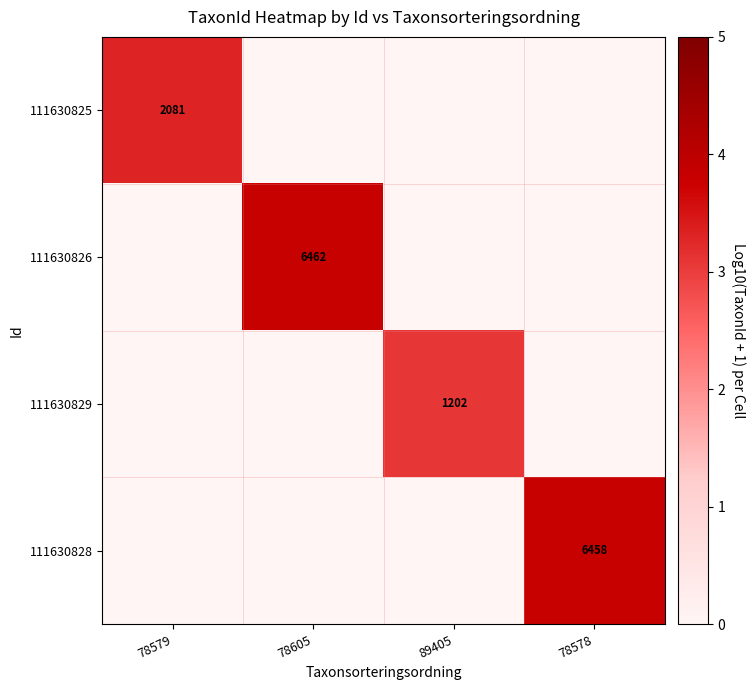

What is the spread (max minus min) of values at 78605?

3.8